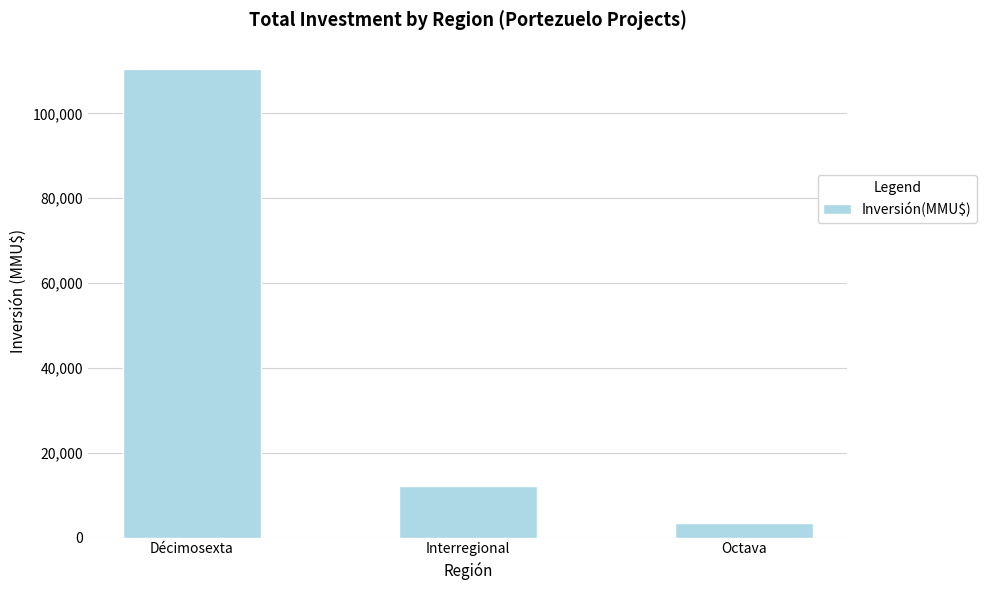

What is the greatest value displayed?

110497